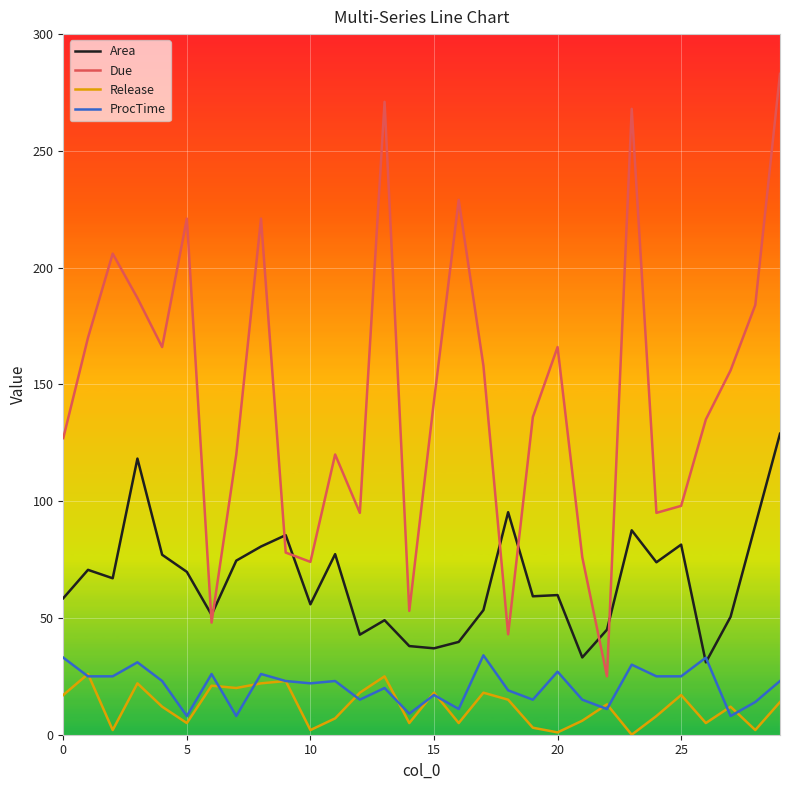

Which series has the widest spread of values?

Due